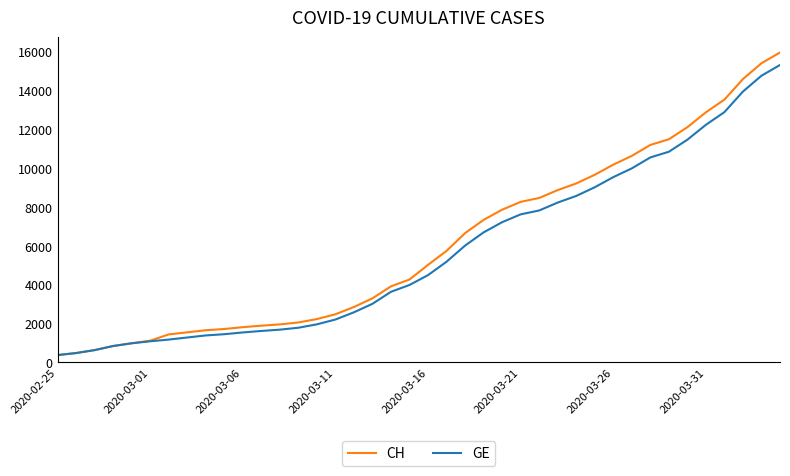

What is the minimum value for GE?

375